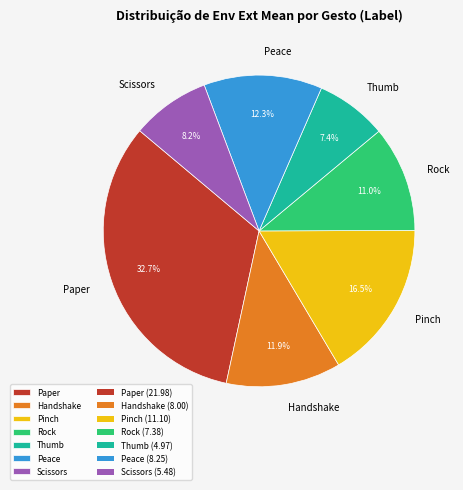

Do Handshake and Thumb together represent more than half of the pie?

No